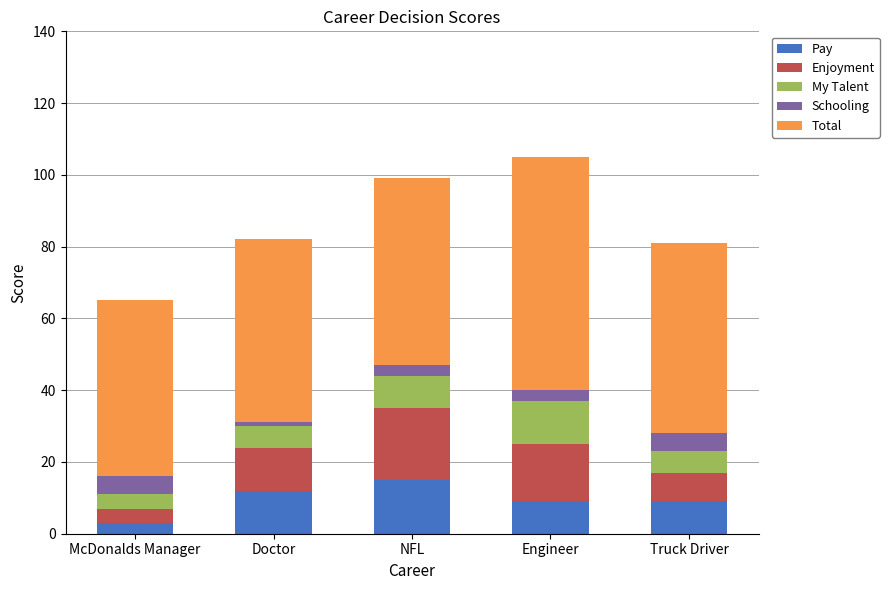

At which category is the sum across all series the highest?

Engineer